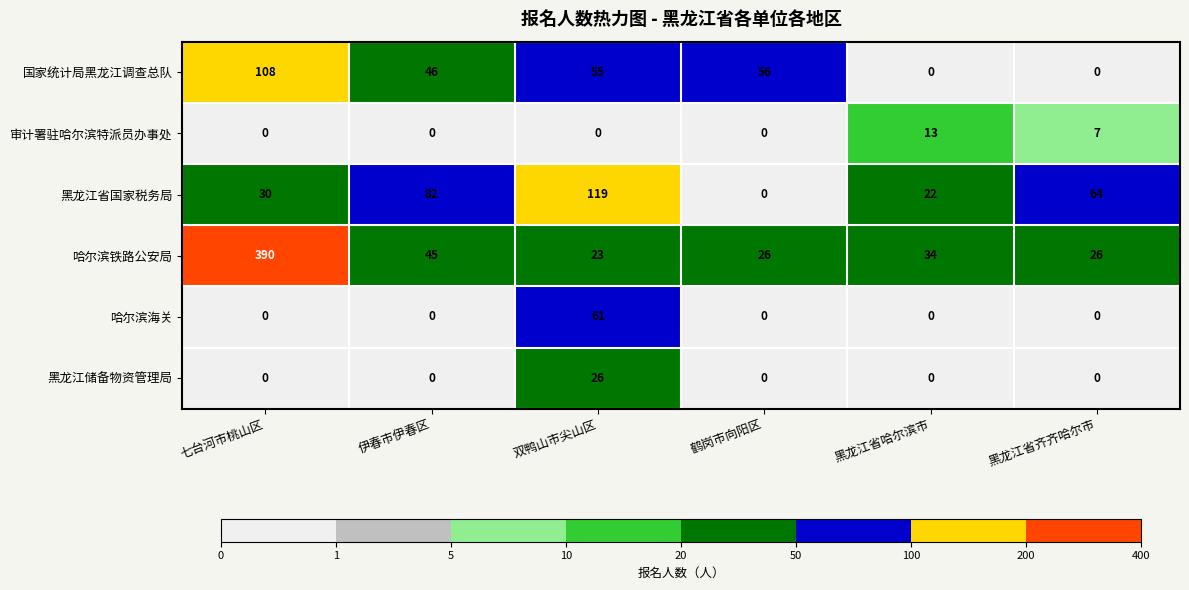

At which category does the chart reach its peak across all series?

七台河市桃山区